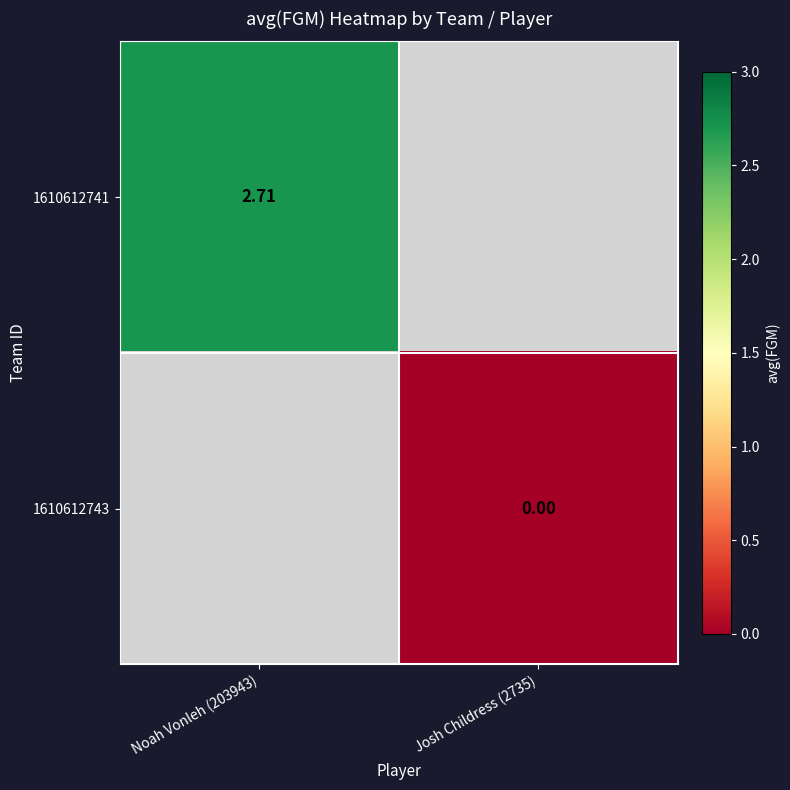

How many categories are shown in the chart?

2